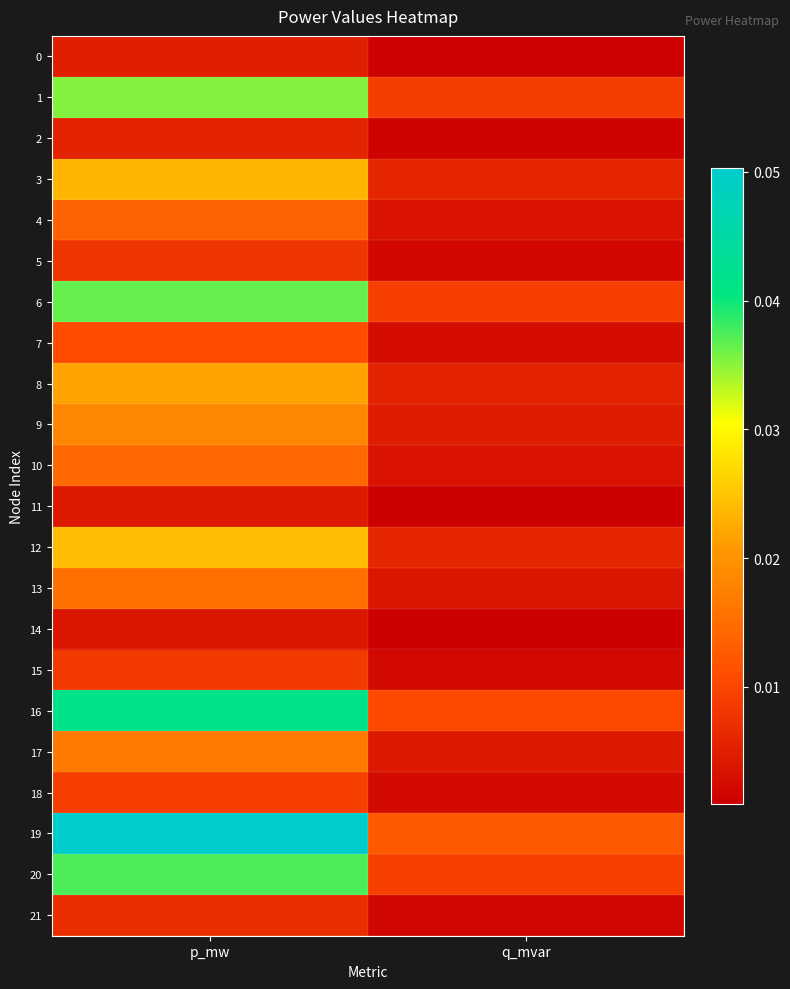

At which category is the sum across all series the highest?

p_mw